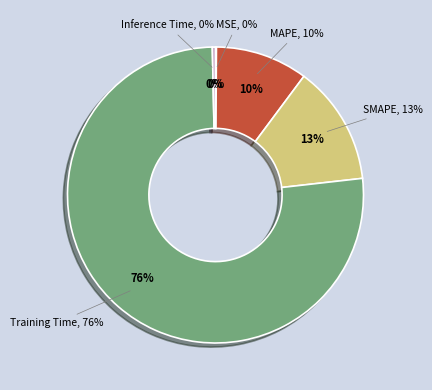

The MAPE slice represents 10% of the pie. True or false?

True